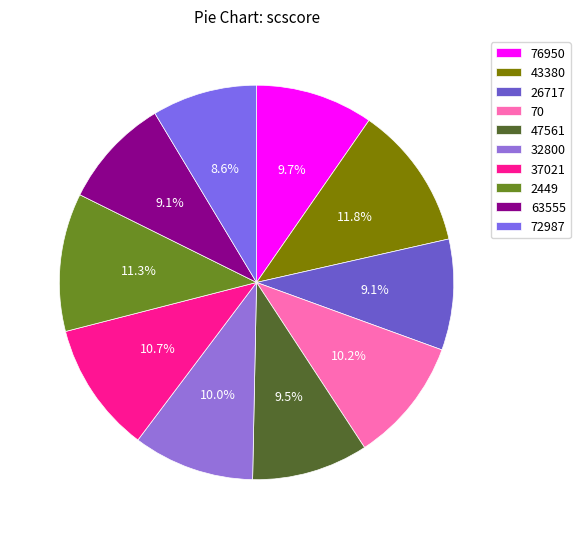

To the nearest percent, what percentage of the pie is 63555?

9%